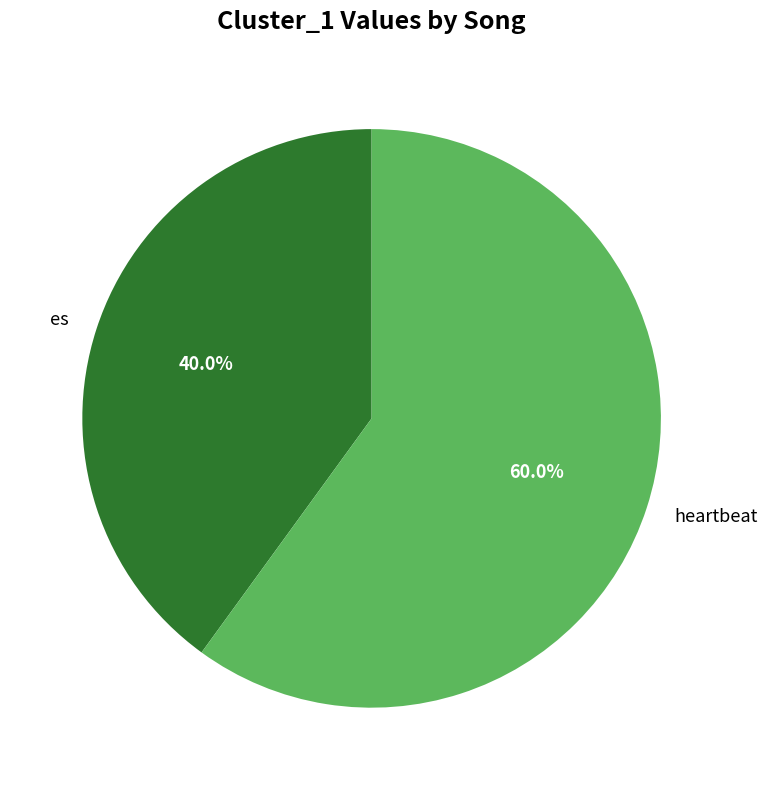

Between heartbeat and es, which is larger?

heartbeat